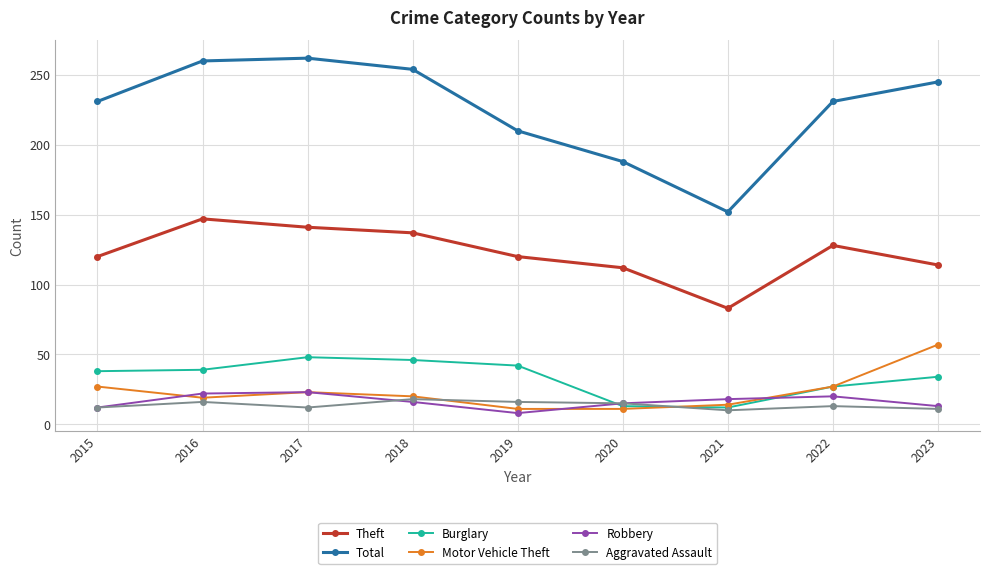

True or false: Burglary and Motor Vehicle Theft cross at least once.

True